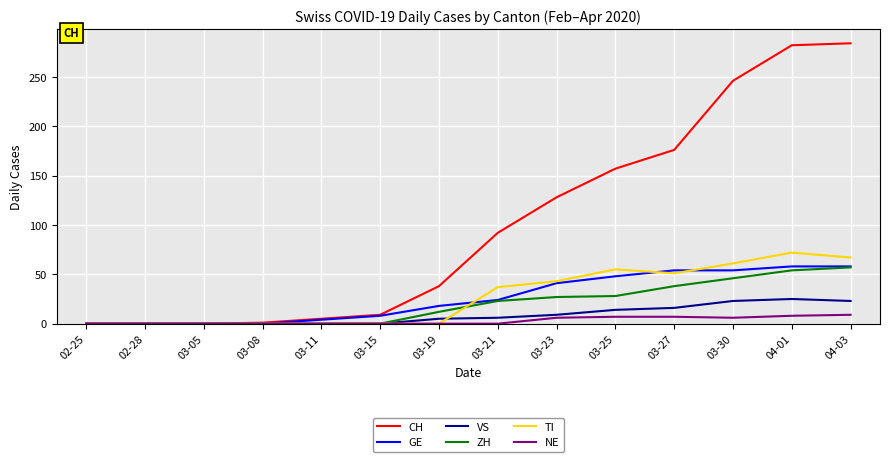

What is the sum of all VS values?

121